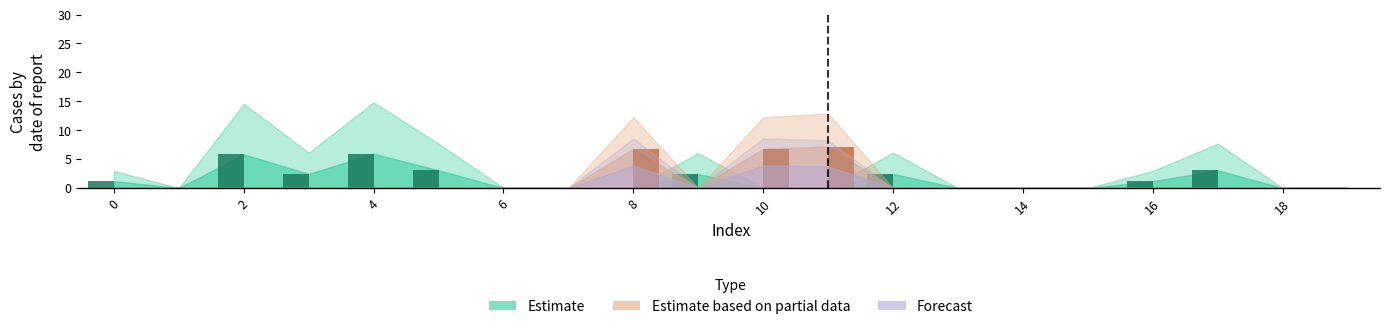

True or false: col_16 has a value of -3.4 at 16.

False